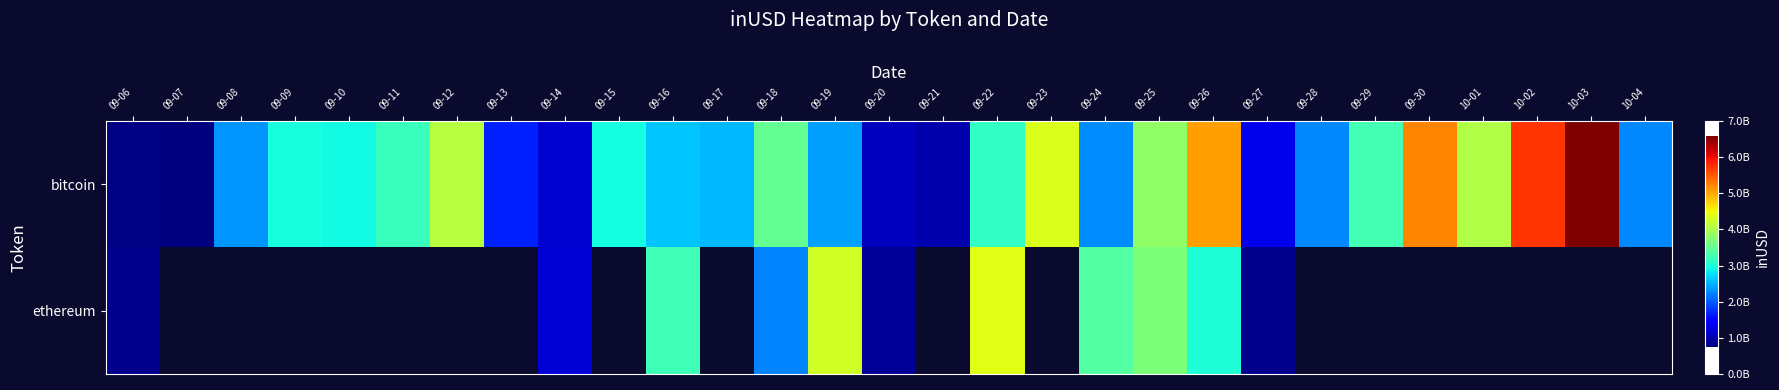

What is the minimum value shown in the chart?

749870634.7